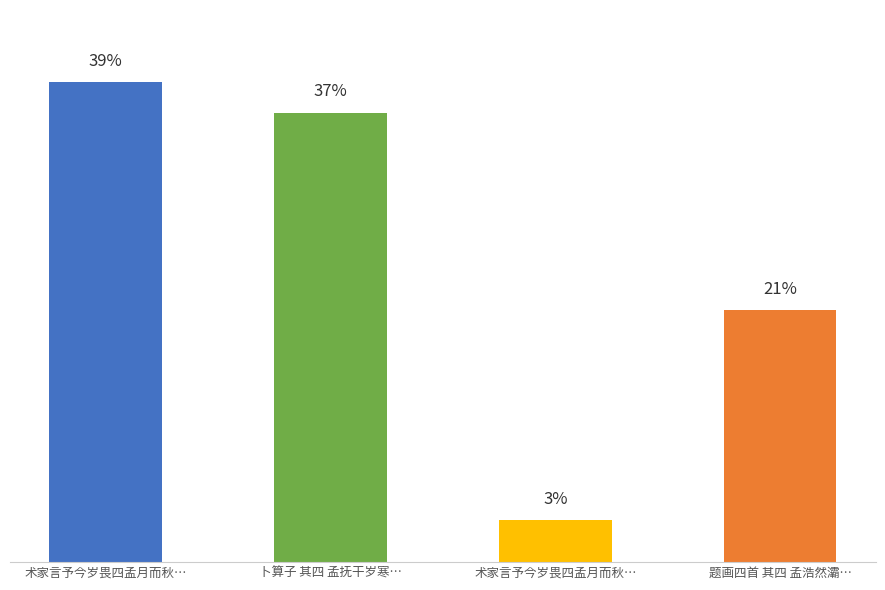

Are the bars horizontal?

No